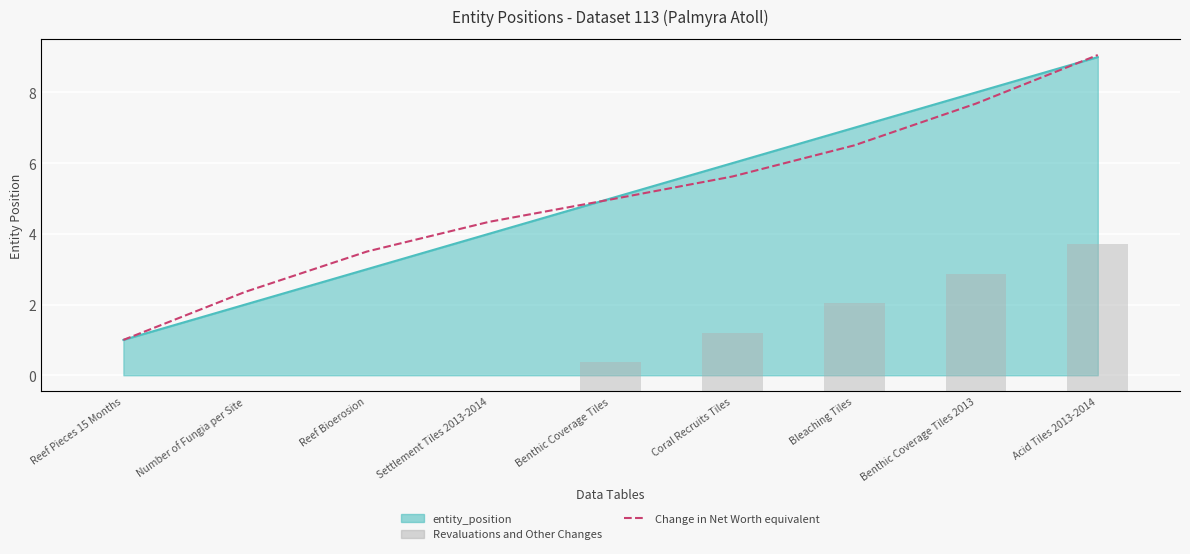

How many values in the Revaluations and Other Changes series are below 1?

4